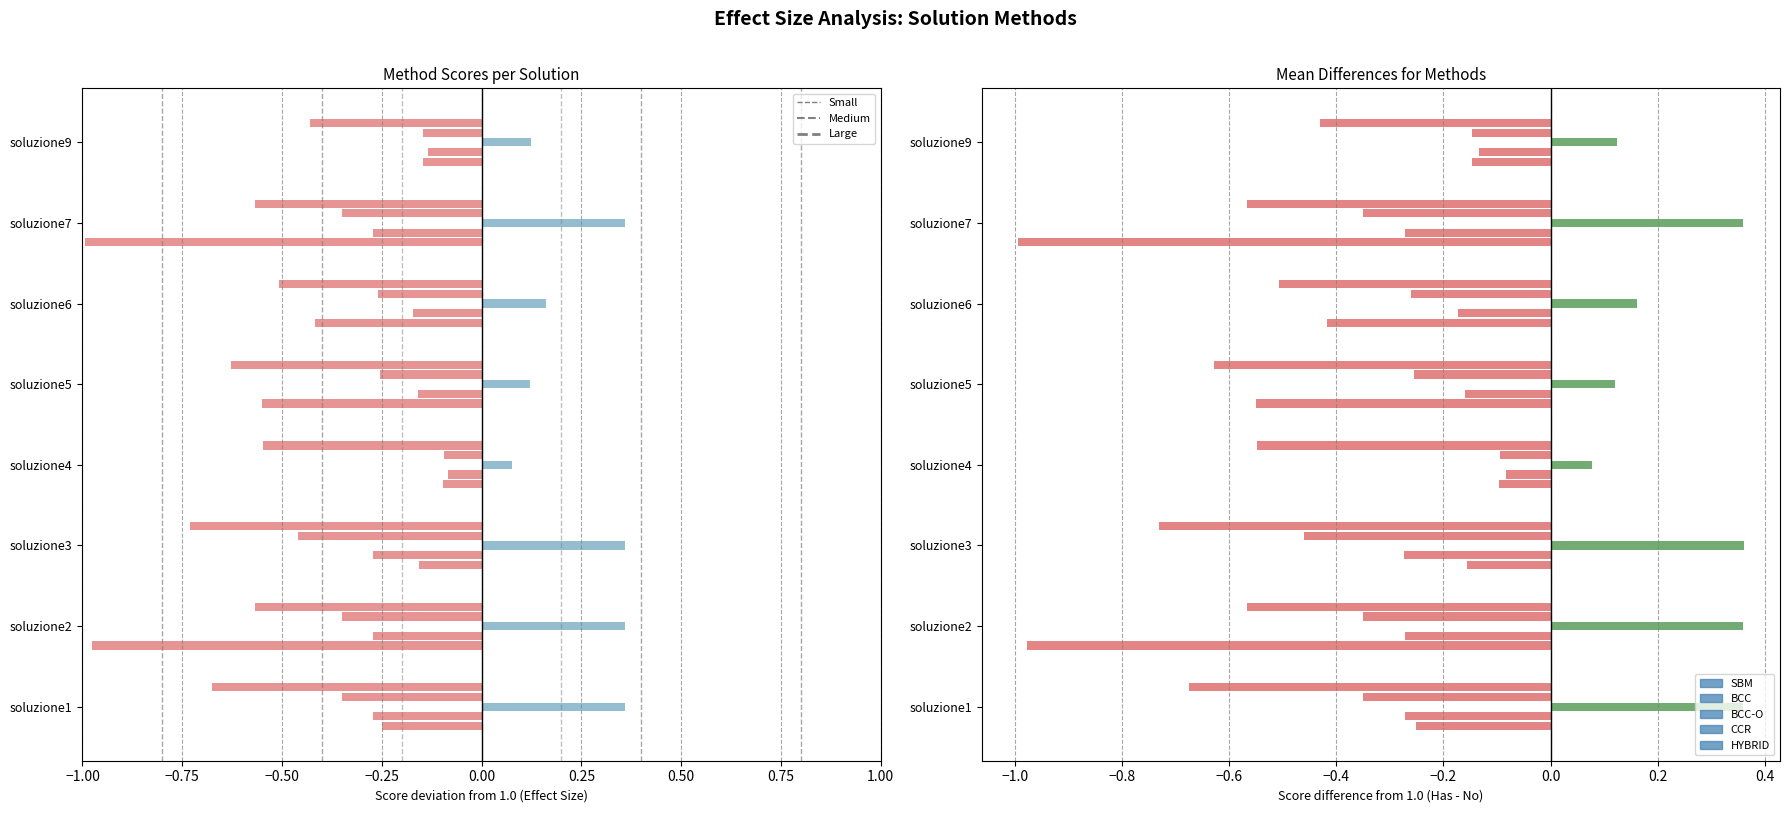

Which series has the largest total across all categories?

BCC-O